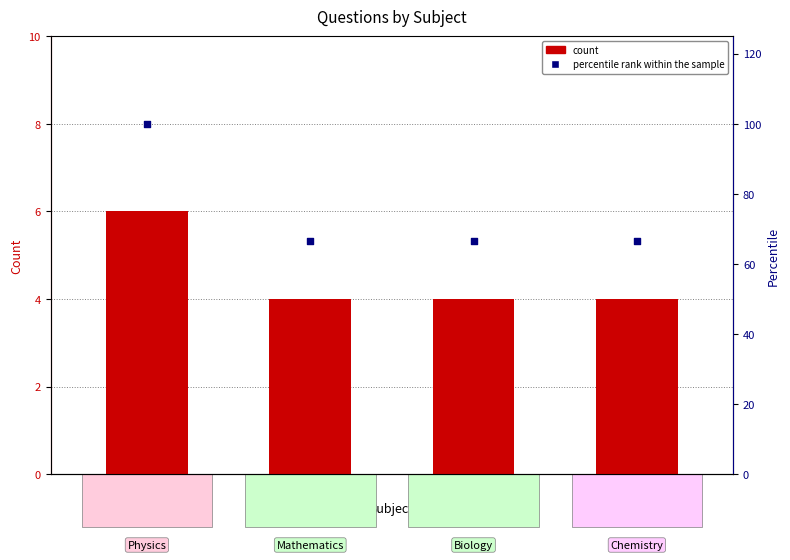

At which category is the sum across all series the highest?

Physics